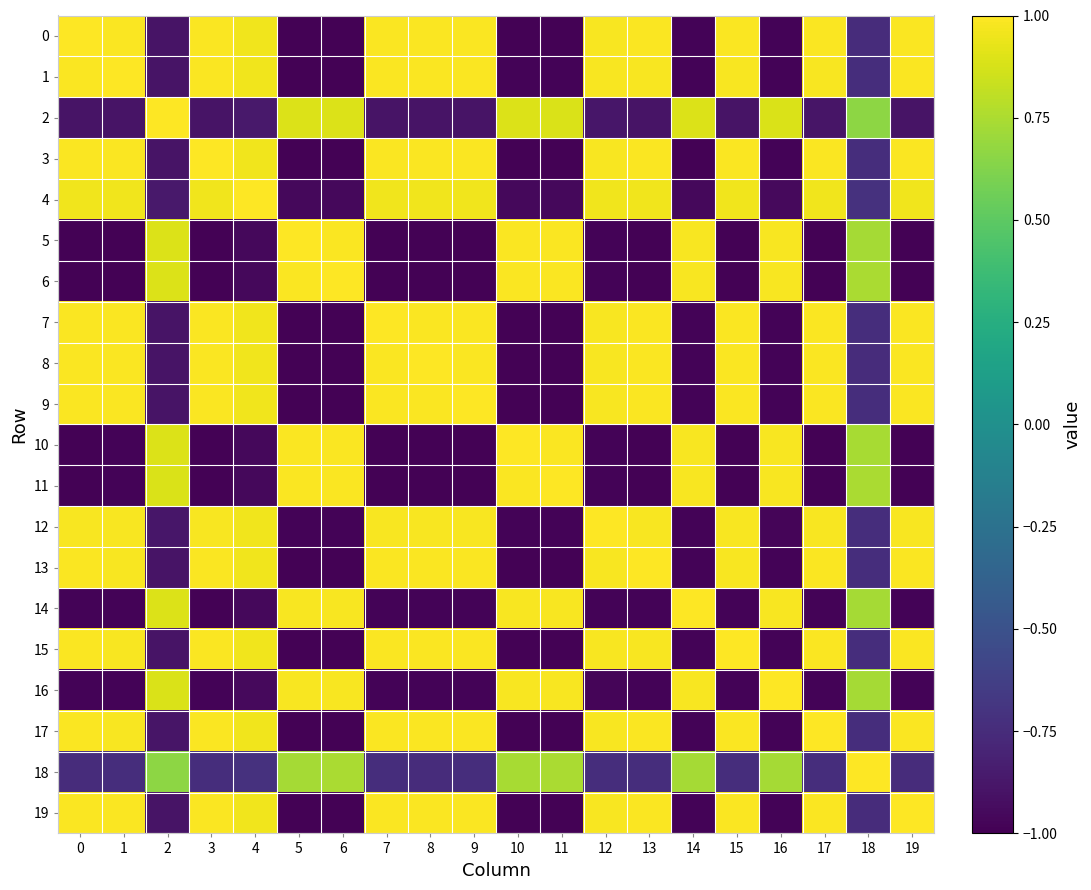

What is the spread (max minus min) of values at 16?

2.0